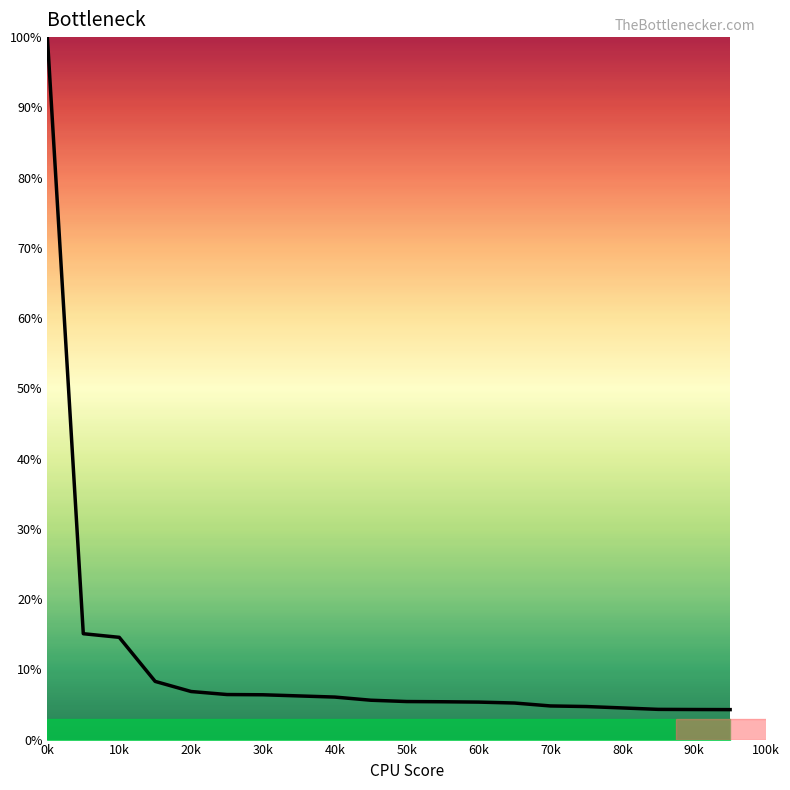

True or false: the data shows 0.0 at 40k.

False